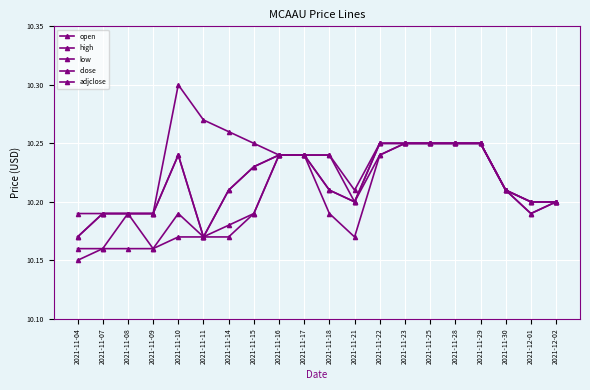

Reading left to right, extract all data points from this chart.

open: 2021-11-04=10.2	2021-11-07=10.2	2021-11-08=10.2	2021-11-09=10.2	2021-11-10=10.2	2021-11-11=10.2	2021-11-14=10.2	2021-11-15=10.2	2021-11-16=10.2	2021-11-17=10.2	2021-11-18=10.2	2021-11-21=10.2	2021-11-22=10.2	2021-11-23=10.2	2021-11-25=10.2	2021-11-28=10.2	2021-11-29=10.2	2021-11-30=10.2	2021-12-01=10.2	2021-12-02=10.2
high: 2021-11-04=10.2	2021-11-07=10.2	2021-11-08=10.2	2021-11-09=10.2	2021-11-10=10.3	2021-11-11=10.3	2021-11-14=10.3	2021-11-15=10.2	2021-11-16=10.2	2021-11-17=10.2	2021-11-18=10.2	2021-11-21=10.2	2021-11-22=10.2	2021-11-23=10.2	2021-11-25=10.2	2021-11-28=10.2	2021-11-29=10.2	2021-11-30=10.2	2021-12-01=10.2	2021-12-02=10.2
low: 2021-11-04=10.1	2021-11-07=10.2	2021-11-08=10.2	2021-11-09=10.2	2021-11-10=10.2	2021-11-11=10.2	2021-11-14=10.2	2021-11-15=10.2	2021-11-16=10.2	2021-11-17=10.2	2021-11-18=10.2	2021-11-21=10.2	2021-11-22=10.2	2021-11-23=10.2	2021-11-25=10.2	2021-11-28=10.2	2021-11-29=10.2	2021-11-30=10.2	2021-12-01=10.2	2021-12-02=10.2
close: 2021-11-04=10.2	2021-11-07=10.2	2021-11-08=10.2	2021-11-09=10.2	2021-11-10=10.2	2021-11-11=10.2	2021-11-14=10.2	2021-11-15=10.2	2021-11-16=10.2	2021-11-17=10.2	2021-11-18=10.2	2021-11-21=10.2	2021-11-22=10.2	2021-11-23=10.2	2021-11-25=10.2	2021-11-28=10.2	2021-11-29=10.2	2021-11-30=10.2	2021-12-01=10.2	2021-12-02=10.2
adjclose: 2021-11-04=10.2	2021-11-07=10.2	2021-11-08=10.2	2021-11-09=10.2	2021-11-10=10.2	2021-11-11=10.2	2021-11-14=10.2	2021-11-15=10.2	2021-11-16=10.2	2021-11-17=10.2	2021-11-18=10.2	2021-11-21=10.2	2021-11-22=10.2	2021-11-23=10.2	2021-11-25=10.2	2021-11-28=10.2	2021-11-29=10.2	2021-11-30=10.2	2021-12-01=10.2	2021-12-02=10.2